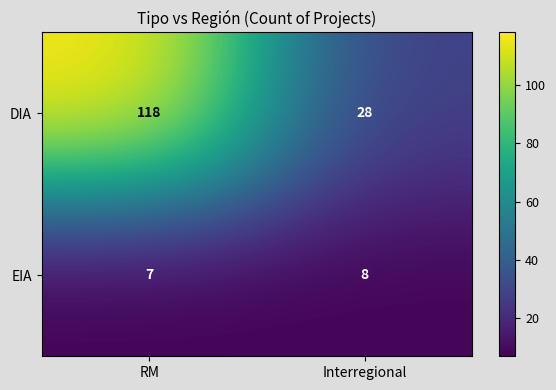

Which series has the largest range (max minus min)?

DIA